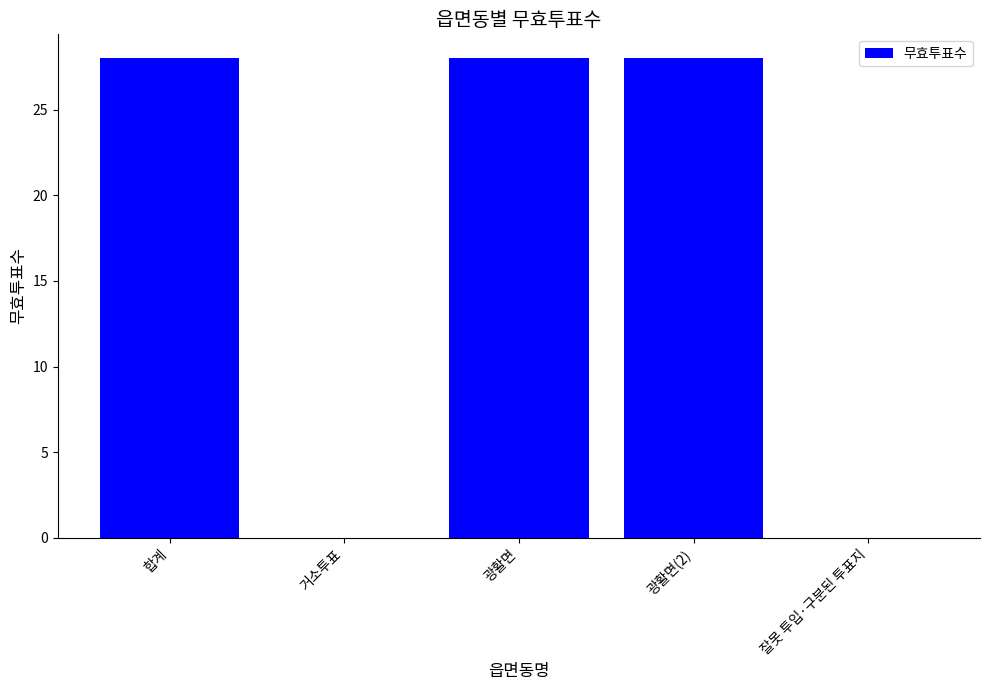

What is the greatest value displayed?

28